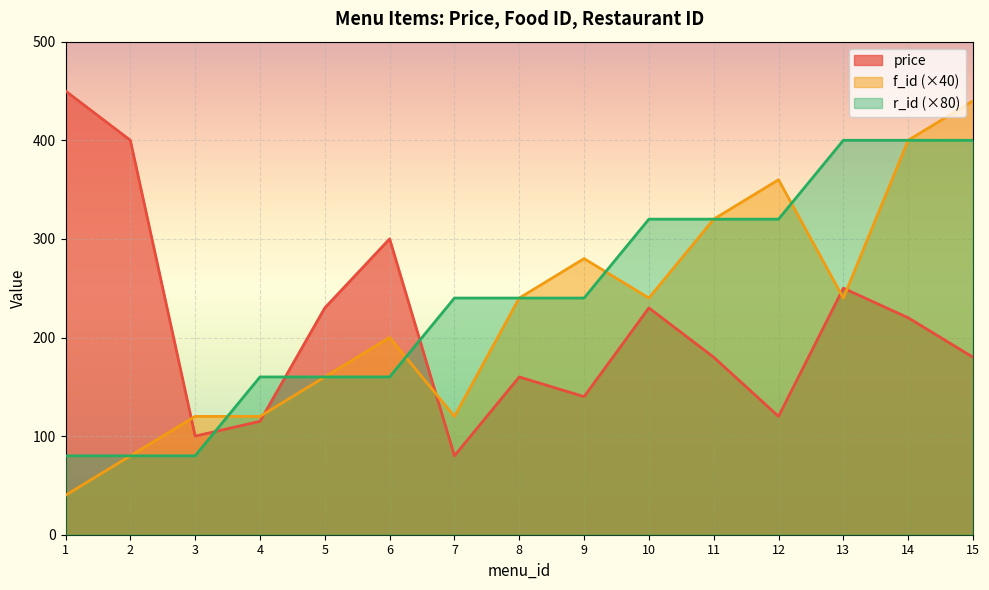

Which series ends up on top after the final intersection of price and f_id?

f_id